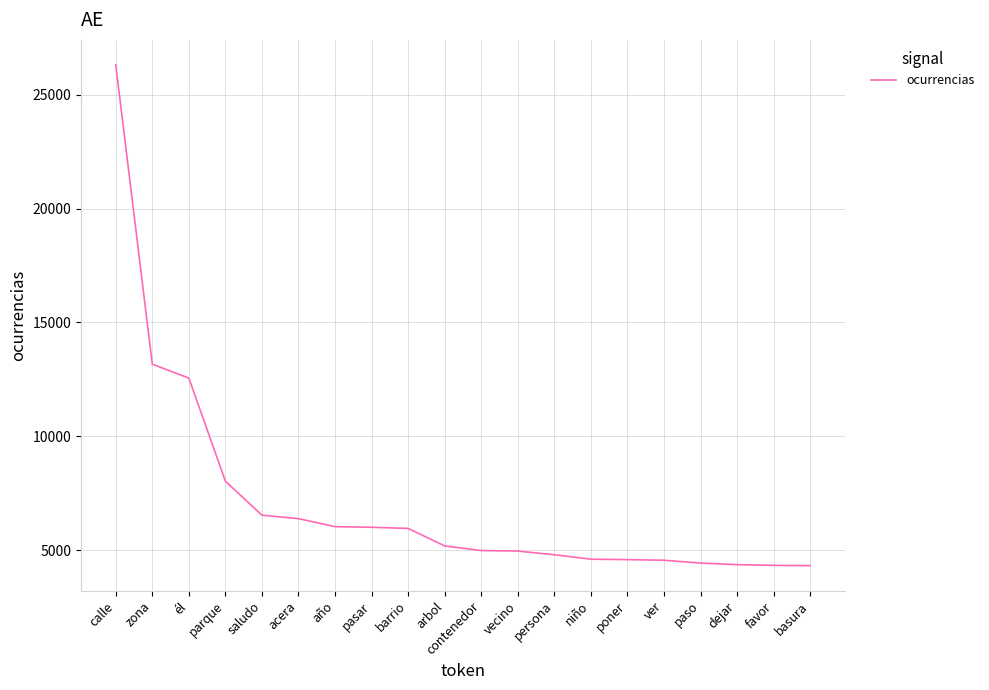

What is the change in value from calle to pasar?

-20320